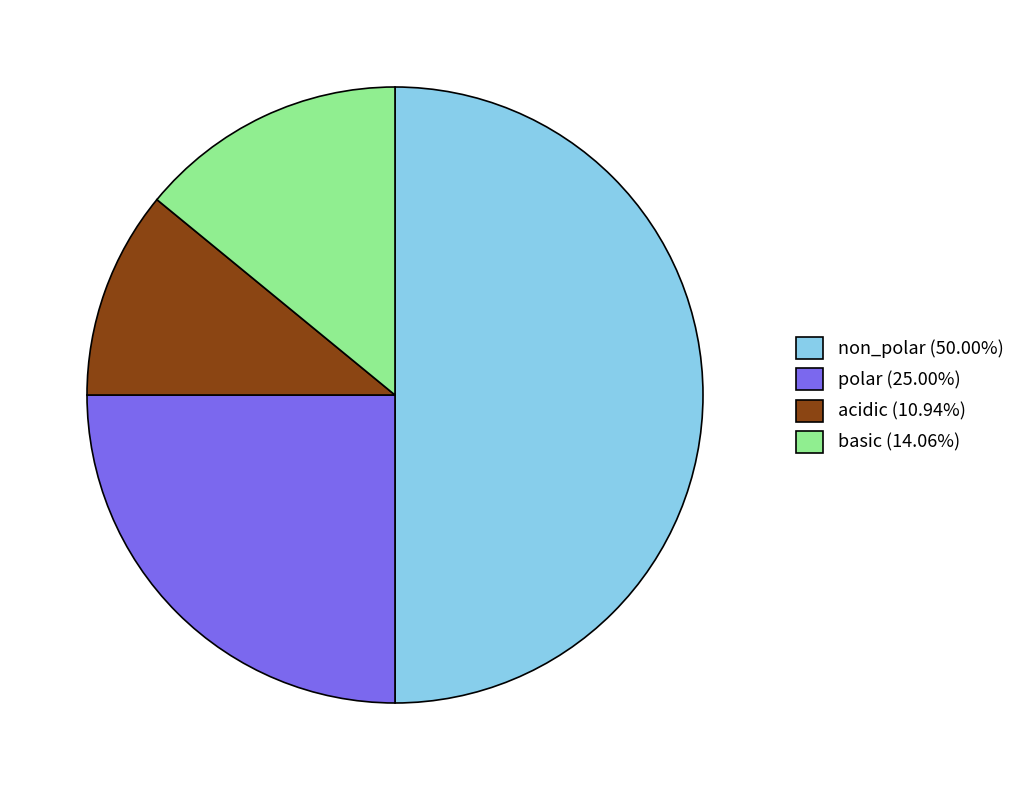

What is the smallest slice in the pie chart?

acidic